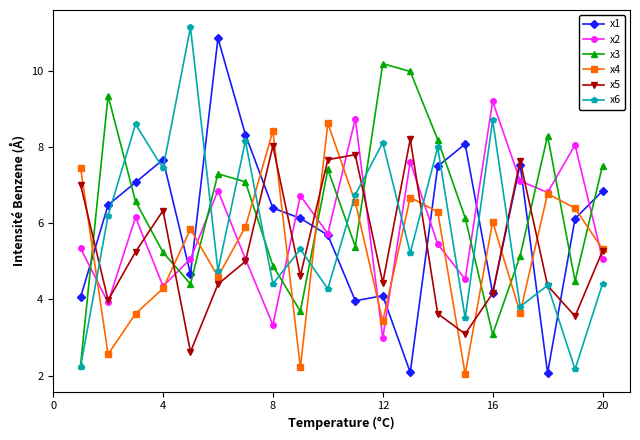

What is the lowest value of the x6 series?

2.2